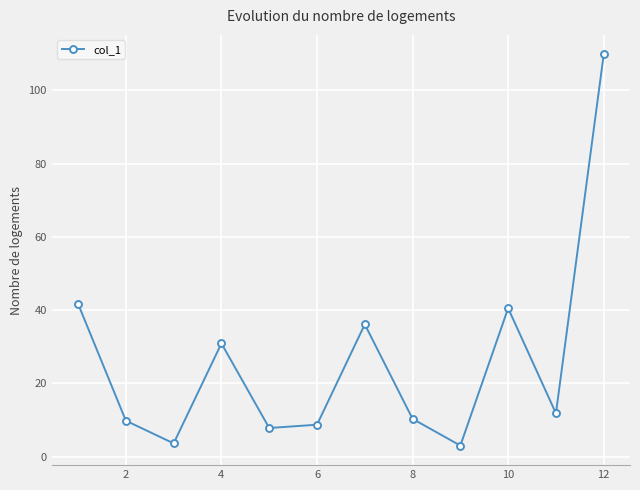

What is the sum of all values?

314.0